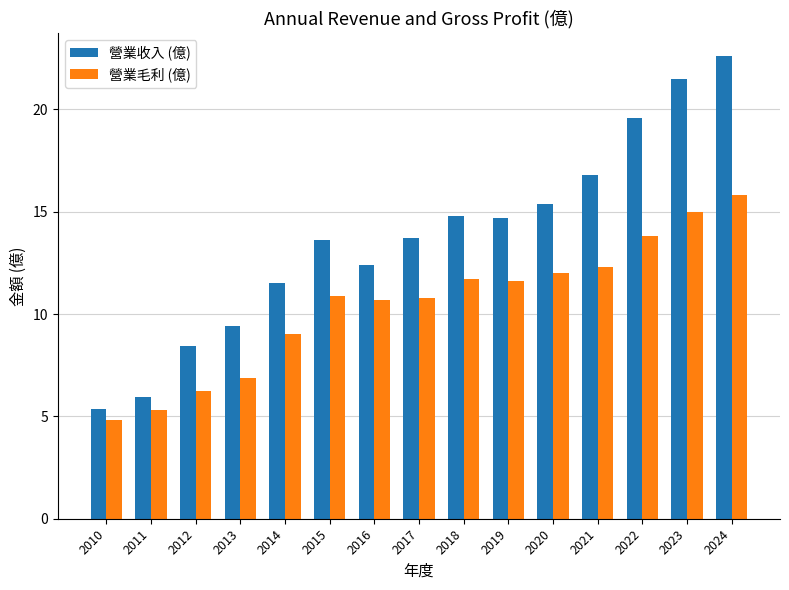

Reading right to left, transcribe all the data shown in this chart.

營業收入 (億): 2024=22.6	2023=21.5	2022=19.6	2021=16.8	2020=15.4	2019=14.7	2018=14.8	2017=13.7	2016=12.4	2015=13.6	2014=11.5	2013=9.4	2012=8.5	2011=5.9	2010=5.4
營業毛利 (億): 2024=15.8	2023=15.0	2022=13.8	2021=12.3	2020=12.0	2019=11.6	2018=11.7	2017=10.8	2016=10.7	2015=10.9	2014=9.0	2013=6.9	2012=6.2	2011=5.3	2010=4.8